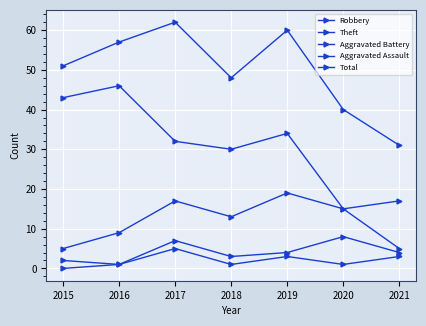

Reading right to left, what are all the values shown in this chart?

Robbery: 2021=5	2020=15	2019=19	2018=13	2017=17	2016=9	2015=5
Theft: 2021=17	2020=15	2019=34	2018=30	2017=32	2016=46	2015=43
Aggravated Battery: 2021=4	2020=8	2019=4	2018=3	2017=7	2016=1	2015=2
Aggravated Assault: 2021=3	2020=1	2019=3	2018=1	2017=5	2016=1	2015=0
Total: 2021=31	2020=40	2019=60	2018=48	2017=62	2016=57	2015=51